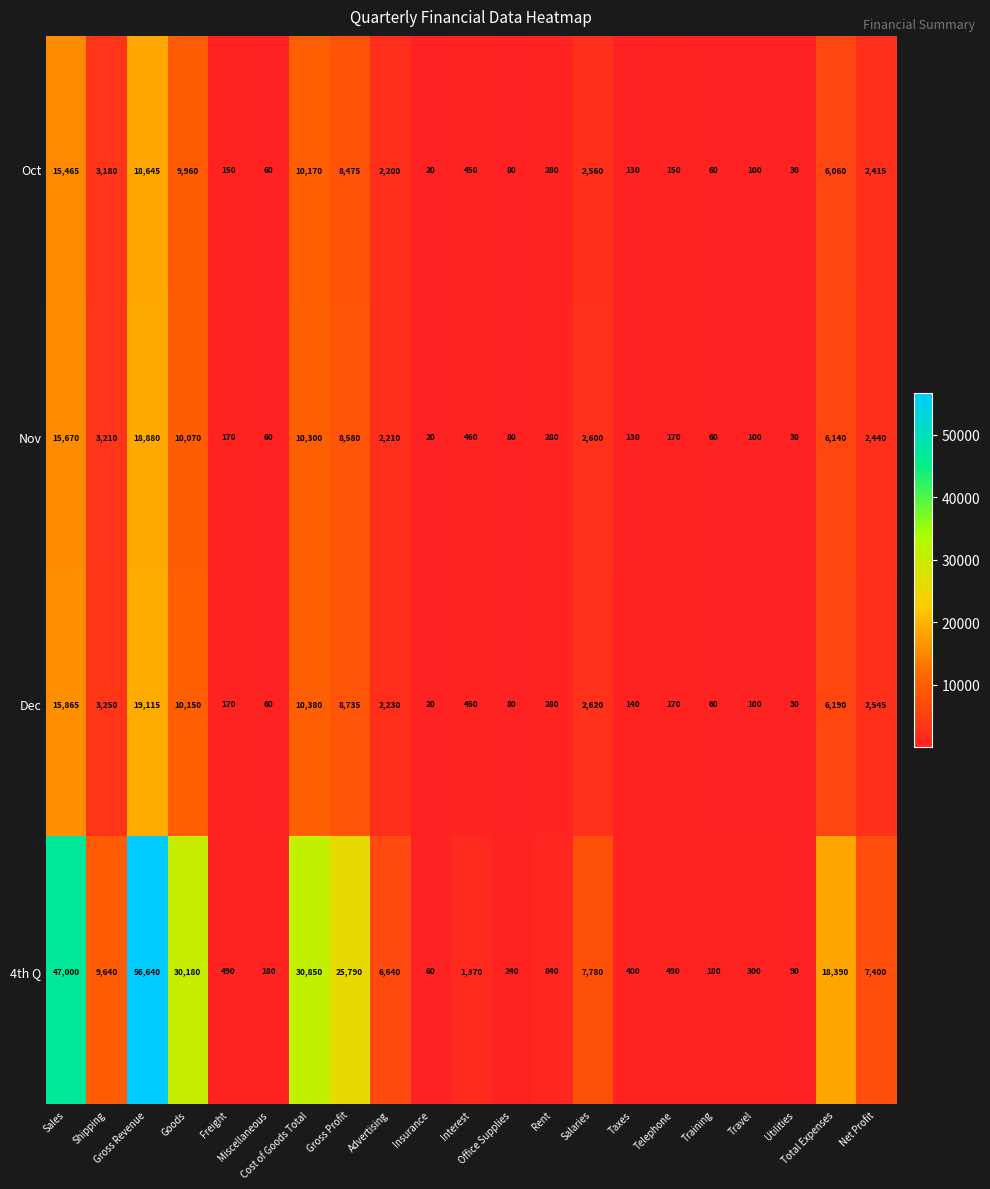

At how many categories does at least one series exceed 8216?

7